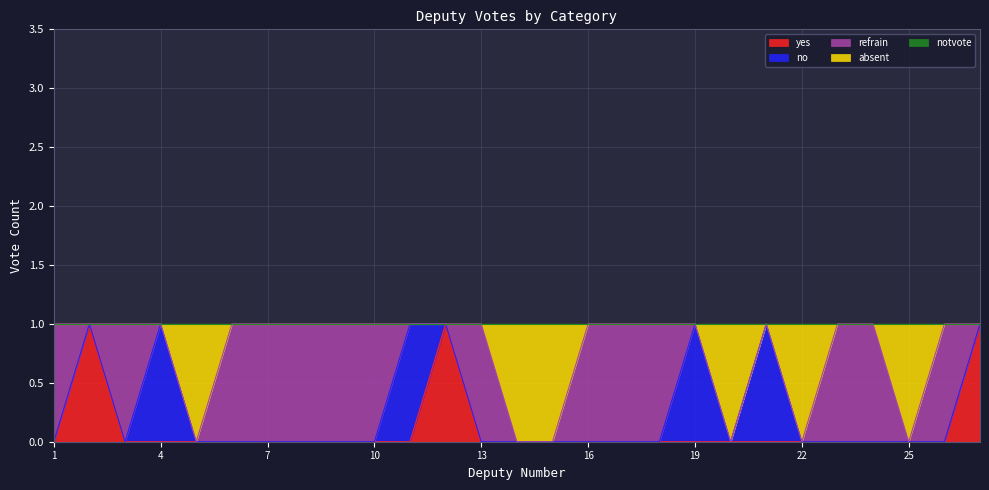

At which label is absent closest to 0?

1